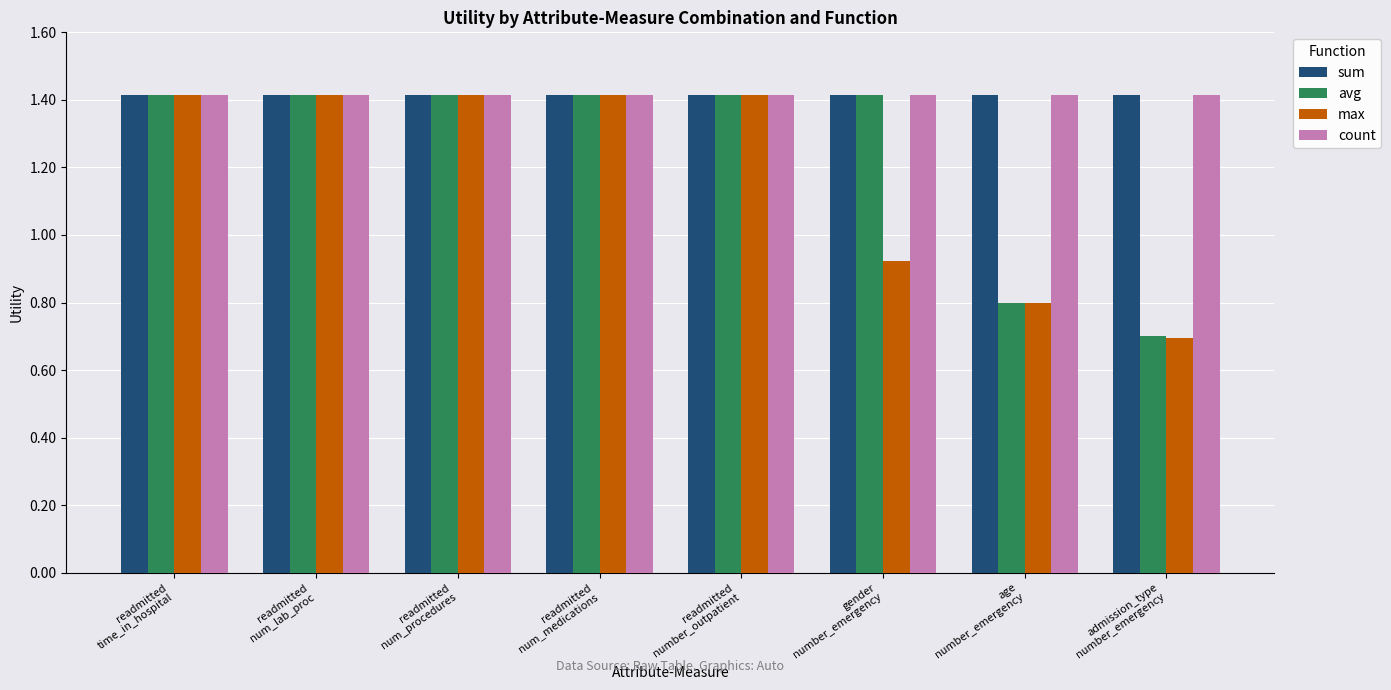

True or false: sum has a value of 0.5 at age
number_emergency.

False